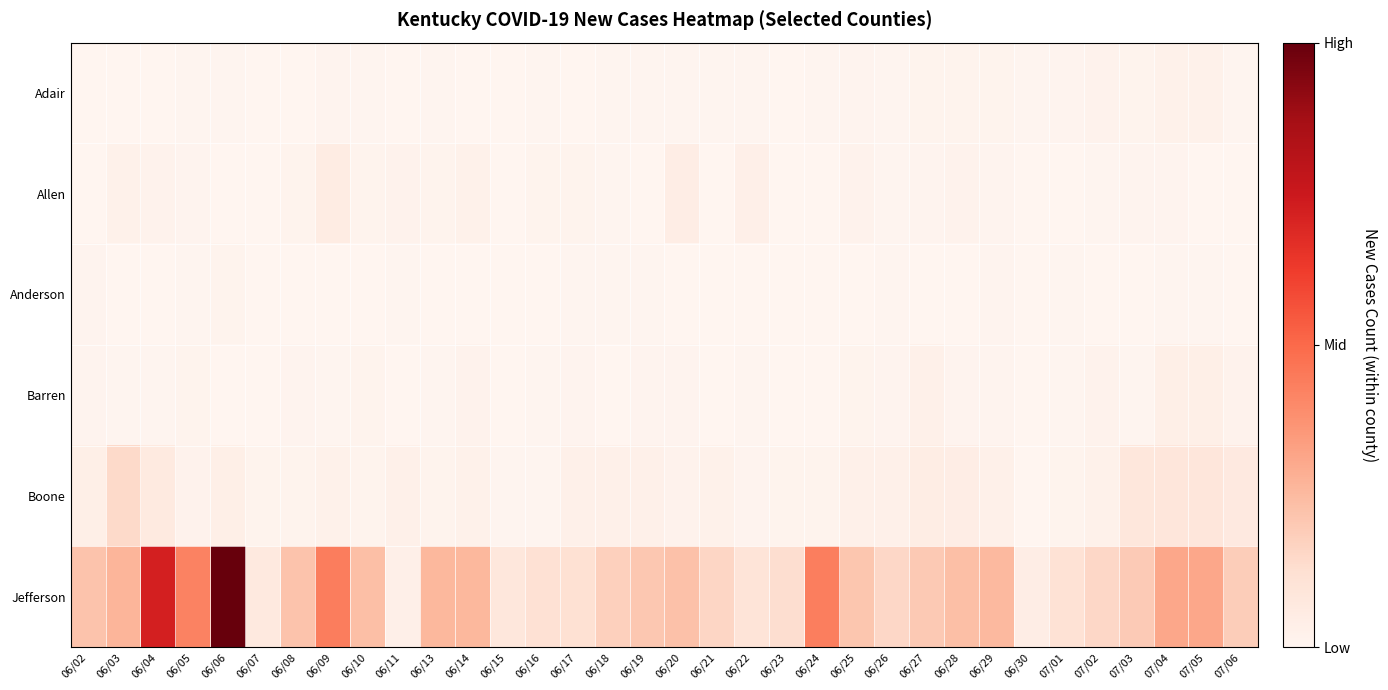

What is the greatest value displayed?

207